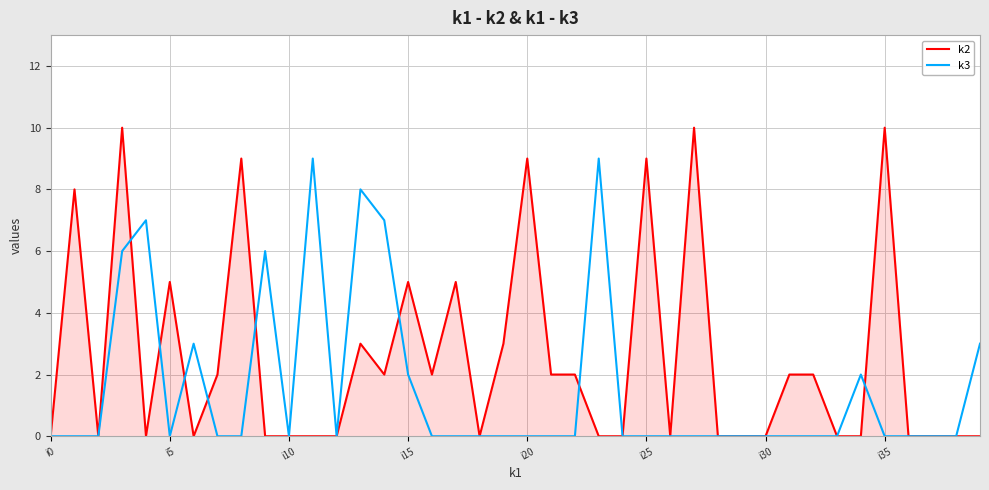

List the series in order of their peak value, highest first.

k2, k3